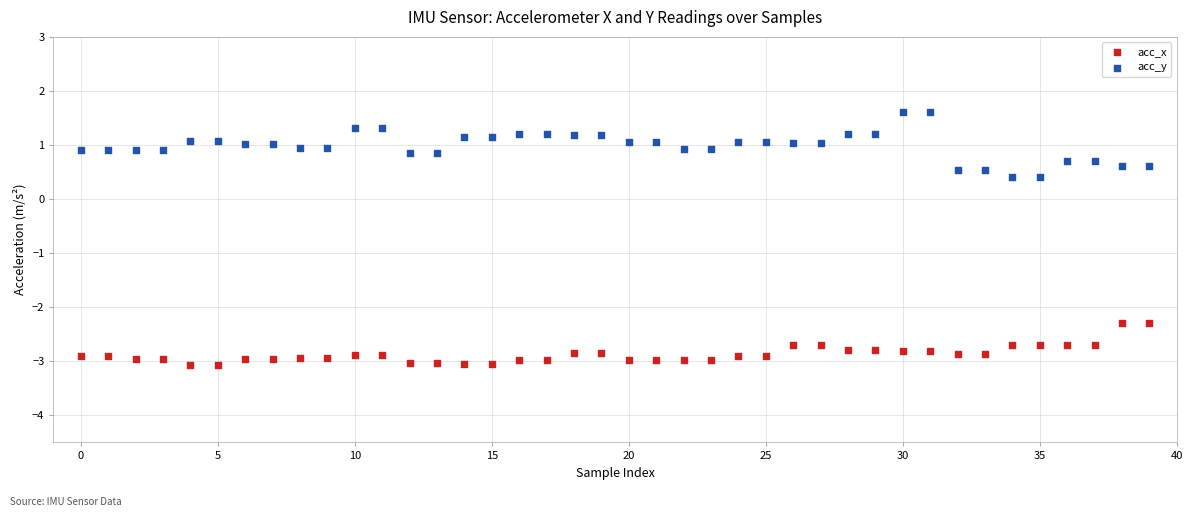

Across all data points, what is the range of Y values (max minus min)?

4.7